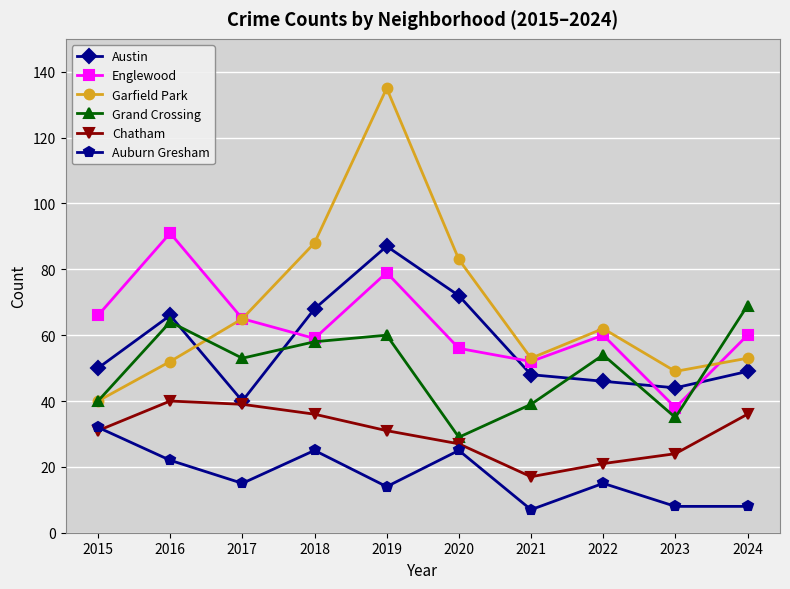

What is the difference between the maximum and minimum values in the Englewood series?

53